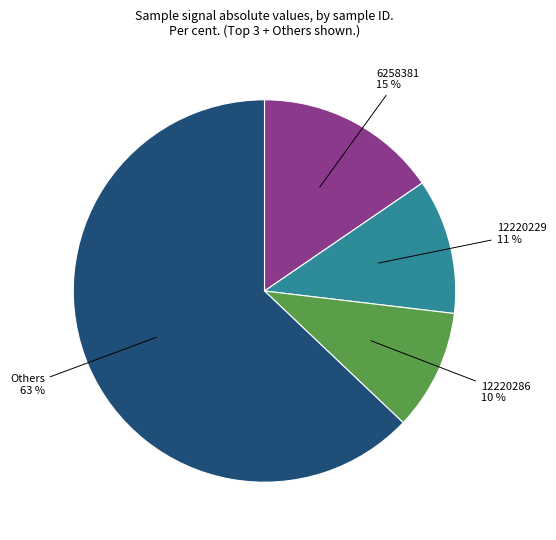

Is there any slice that represents more than half of the pie?

Yes